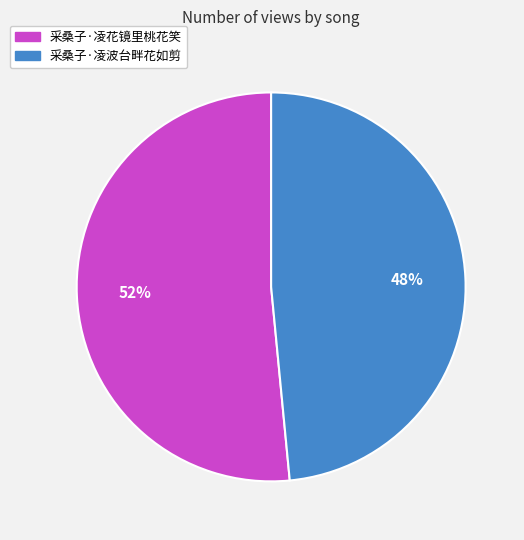

The 采桑子·凌波台畔花如剪 slice represents 40% of the pie. True or false?

False